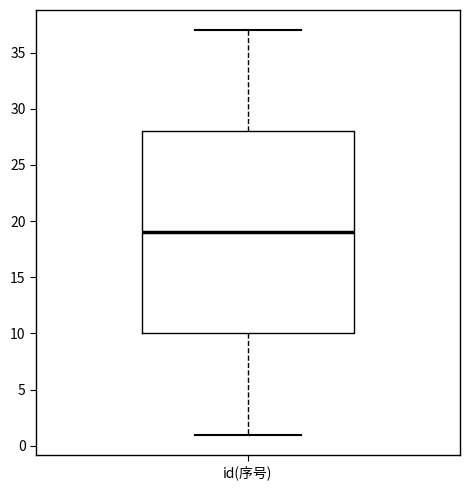

Transcribe this box plot: give where the median line is, the range the box spans, and where the two whiskers end, as read against the y-axis. The values are not printed on the chart, so give them approximately, as read against the axis.

median 19, box 10 to 28, whiskers 1 to 37